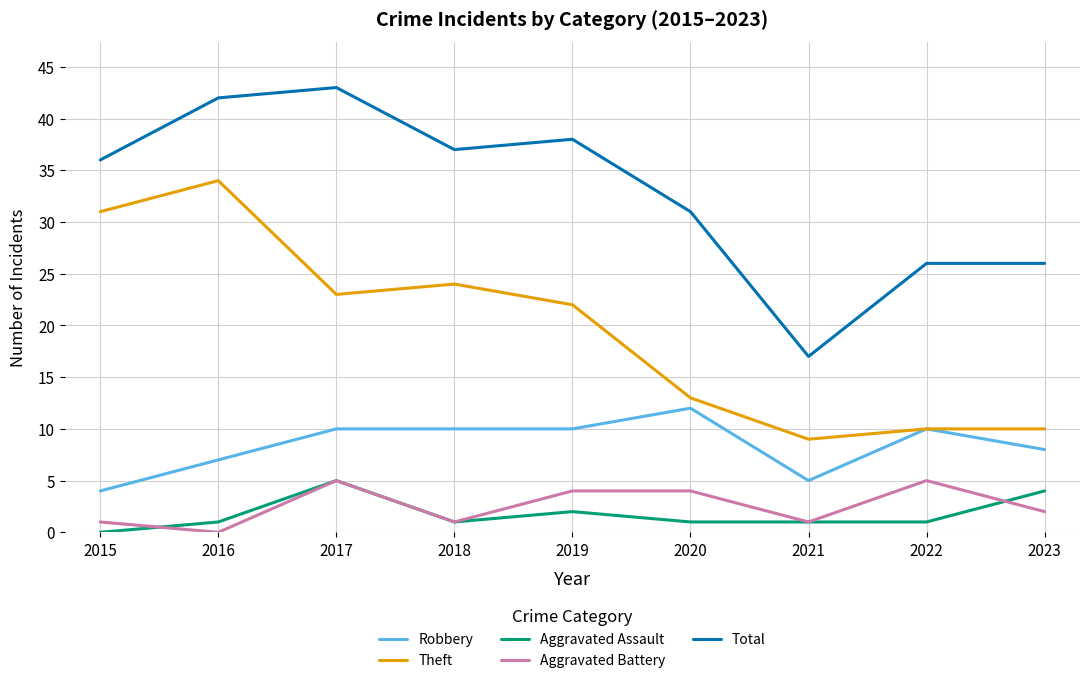

What is the difference between the second highest and second lowest values in the Total series?

16